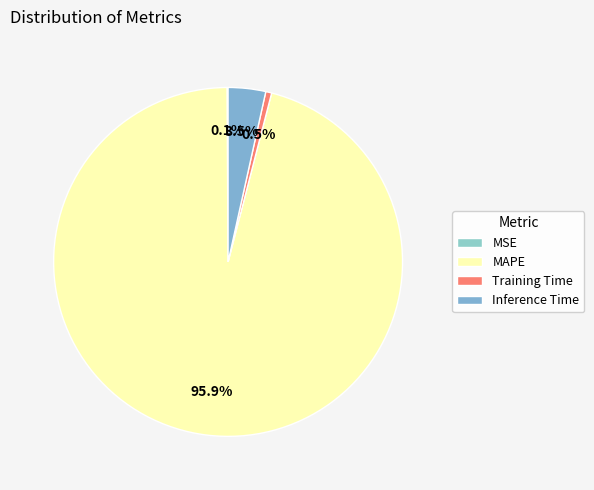

What percentage is the Training Time slice, to the nearest percent?

1%